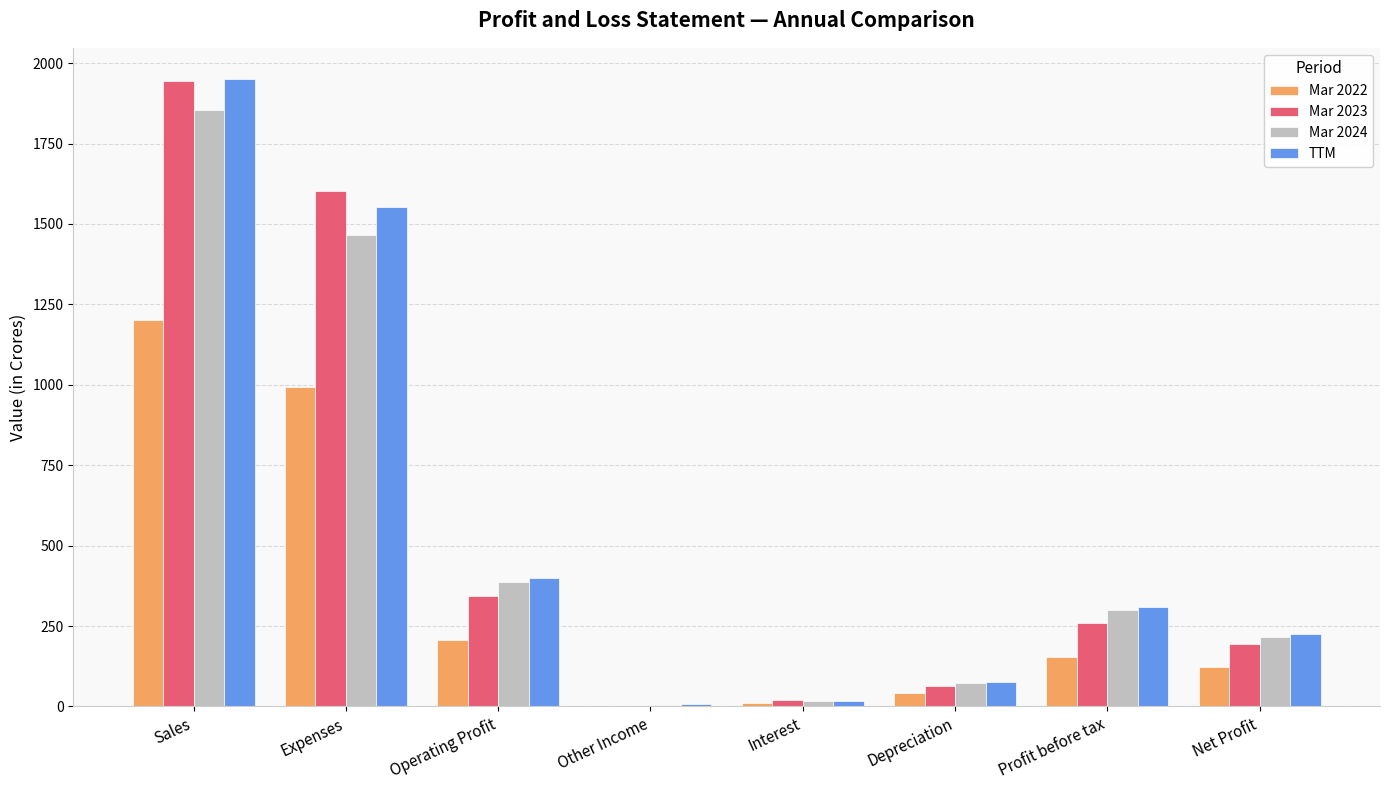

What is the spread (max minus min) of values at Expenses?

610